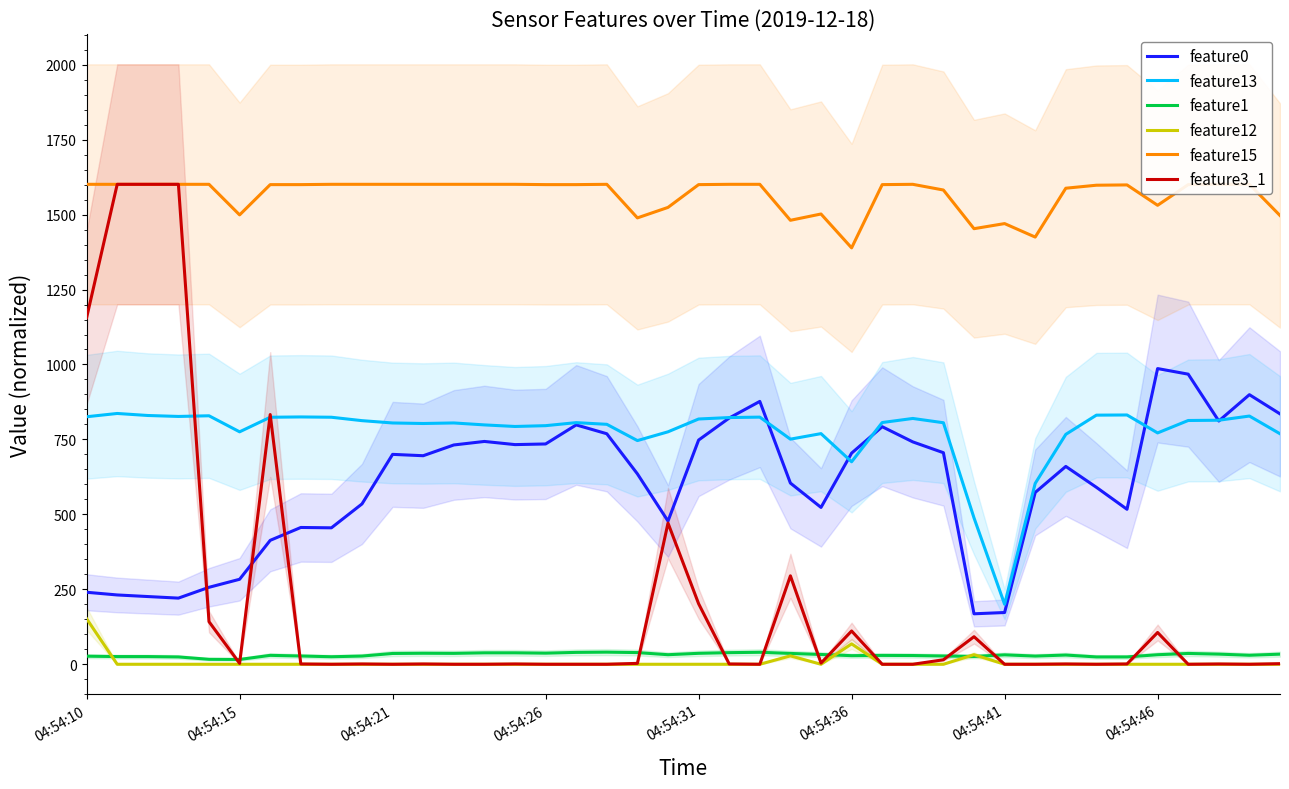

How many interior local valleys does the feature12 series have?

1